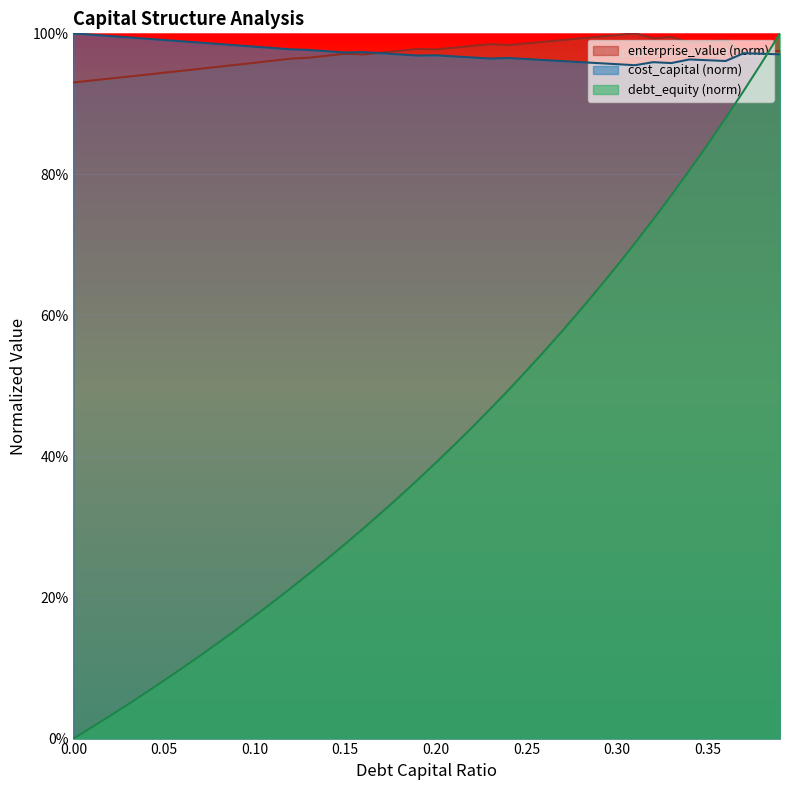

What are all the series names shown in the legend?

enterprise_value (norm), cost_capital (norm), debt_equity (norm)